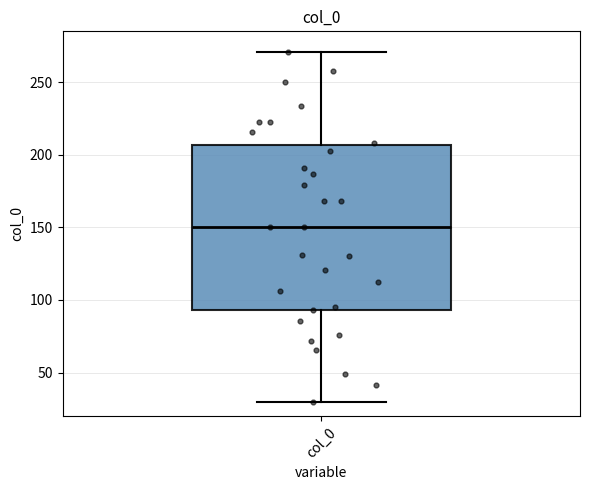

Read this box plot against the y-axis: the position of the median line, the range covered by the box, and the ends of both whiskers. The values are not printed on the chart, so give them approximately, as read against the axis.

median 150, box 95 to 205, whiskers 30 to 270